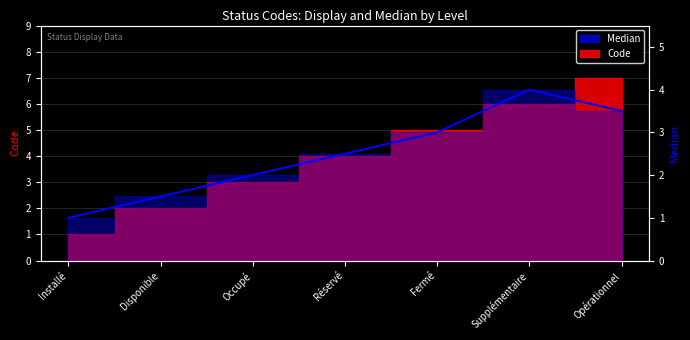

What is the minimum value shown in the chart?

1.0